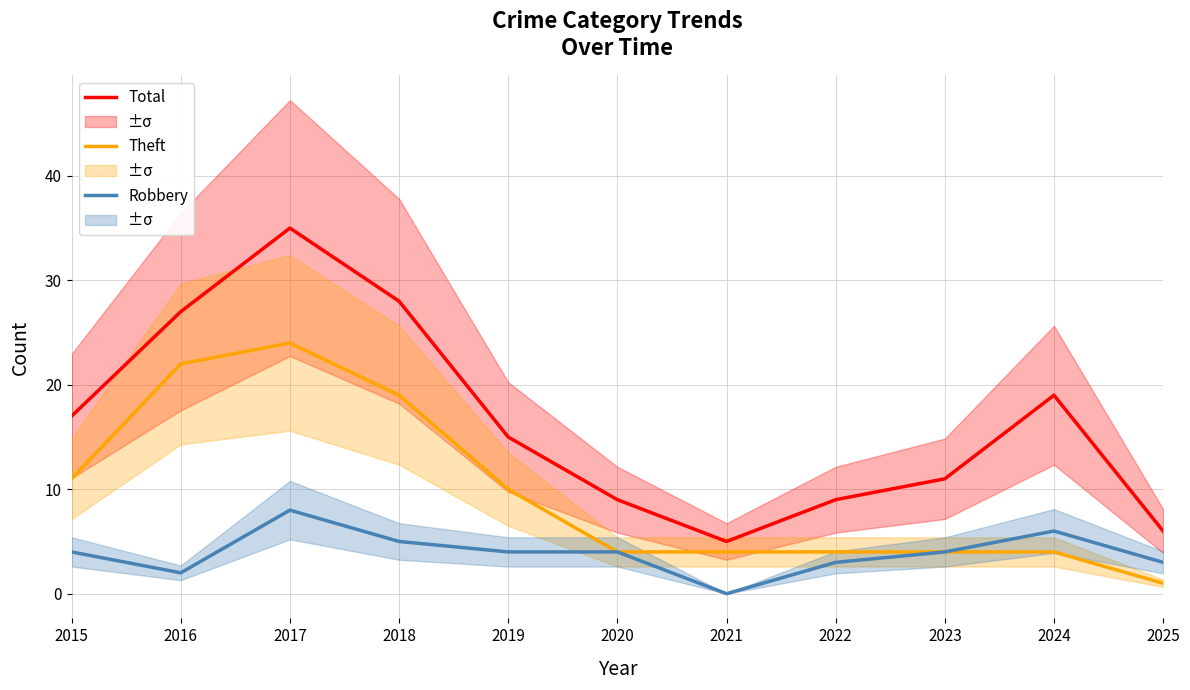

What is the highest value of the Robbery series?

8